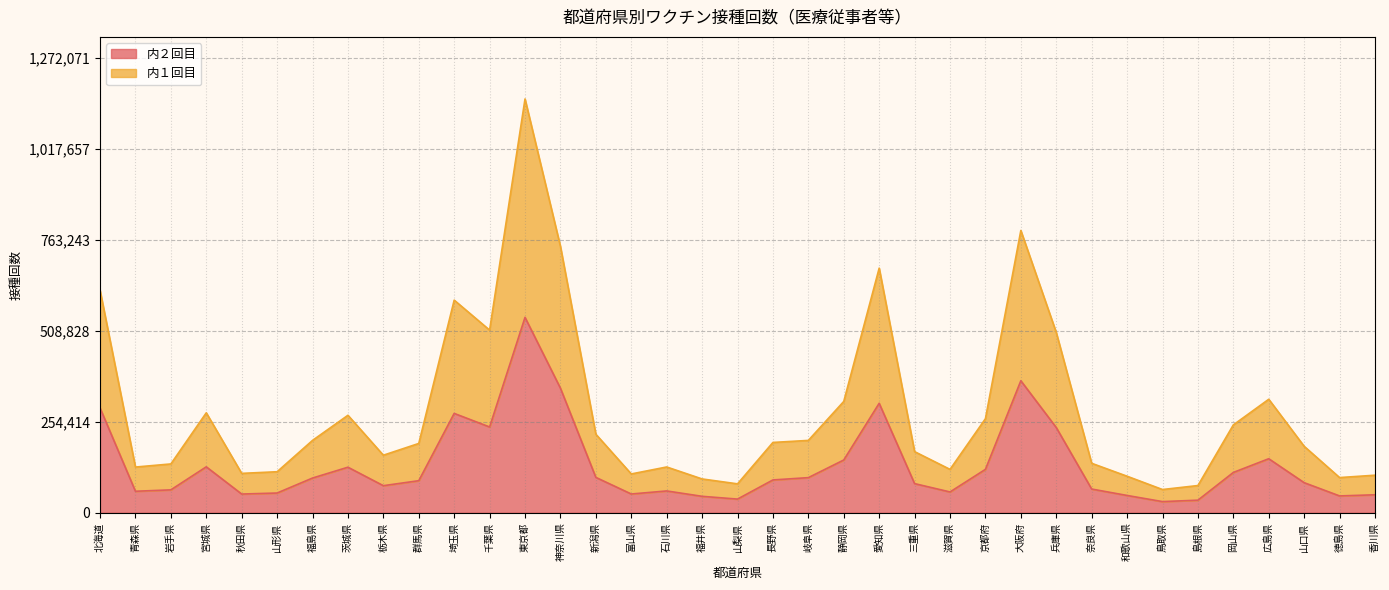

How many interior local peaks does the 内１回目 series have?

8